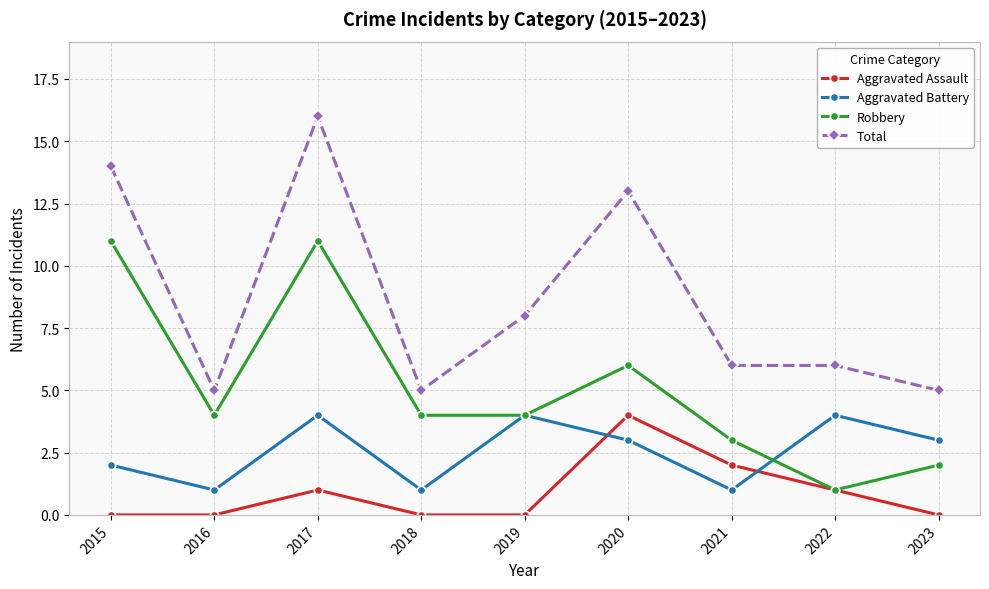

Which series has the widest spread of values?

Total